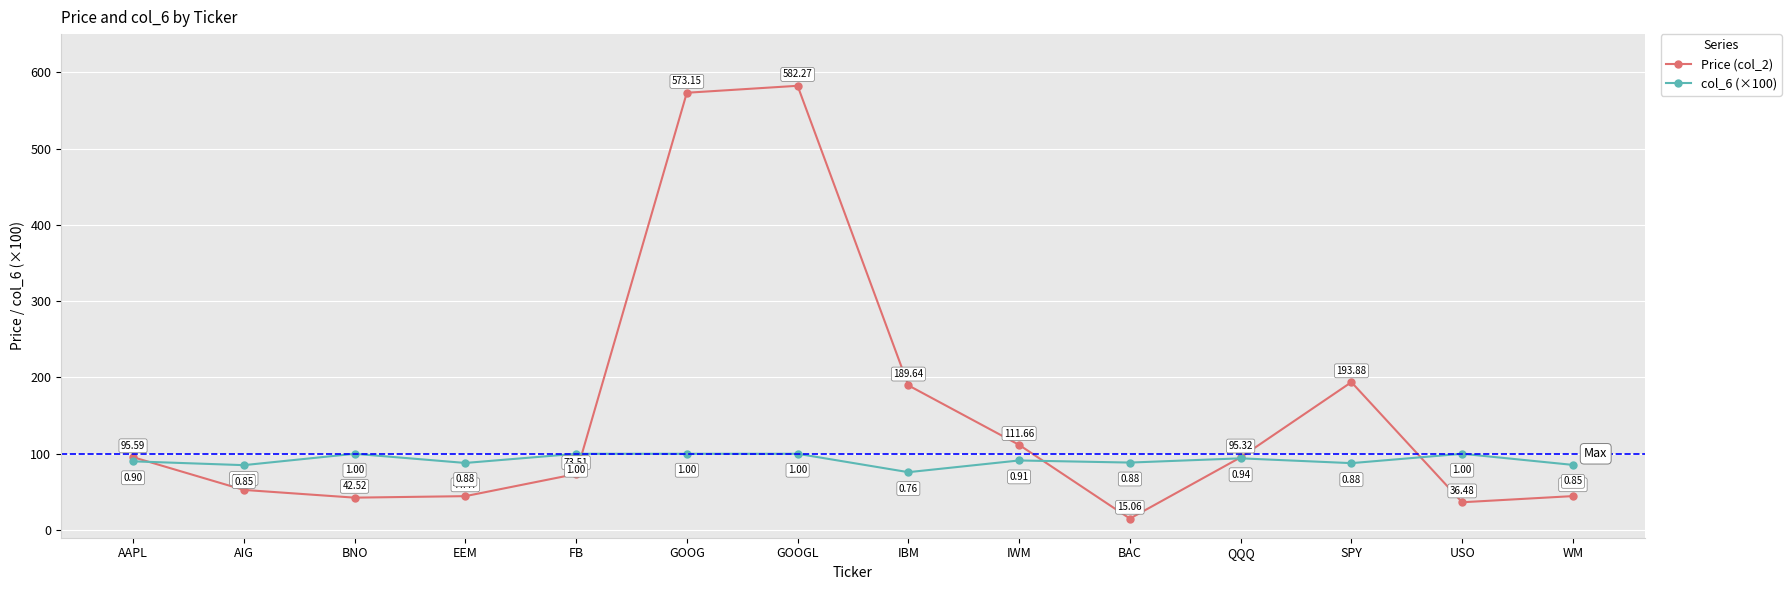

What is the value of the col_6 (×100) point at the 8th from the left?

75.9